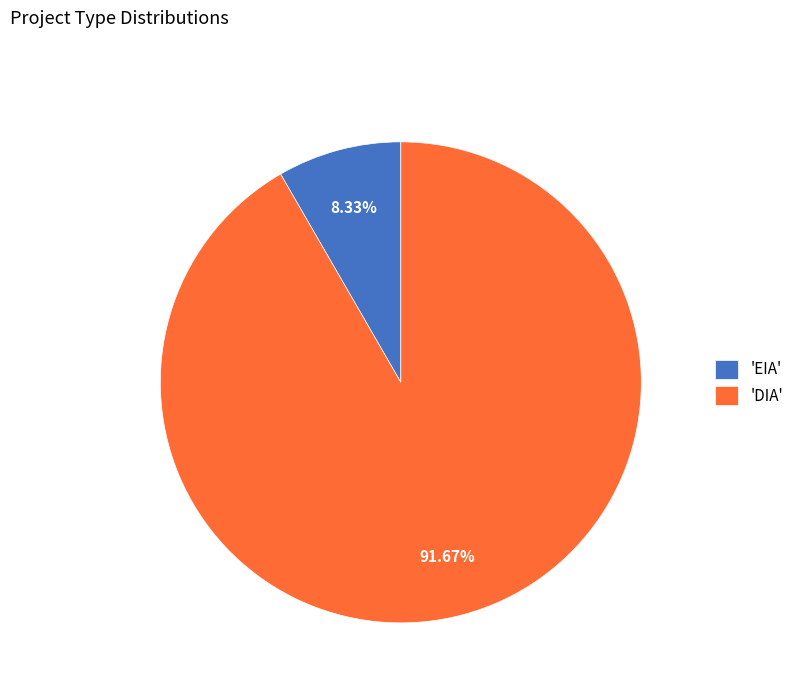

Combined, do 'DIA' and 'EIA' account for over 50%?

Yes